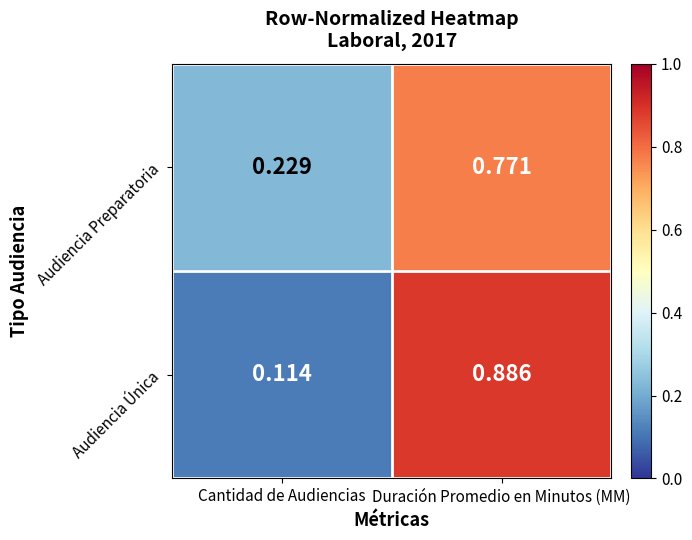

Which series has the largest range (max minus min)?

Audiencia Única